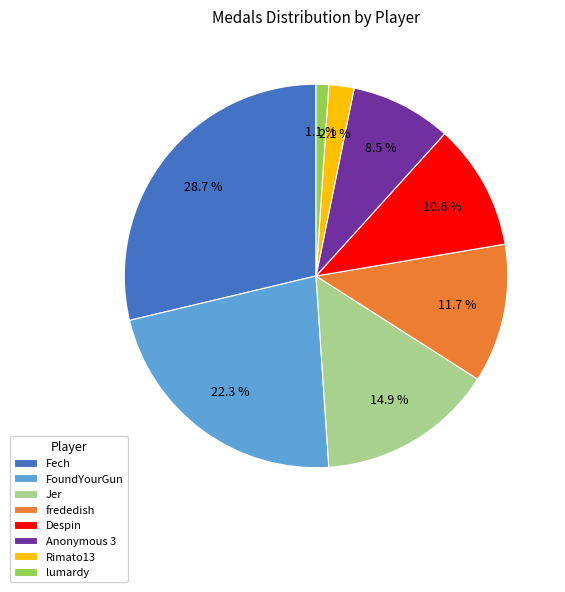

Does any single category account for the majority?

No